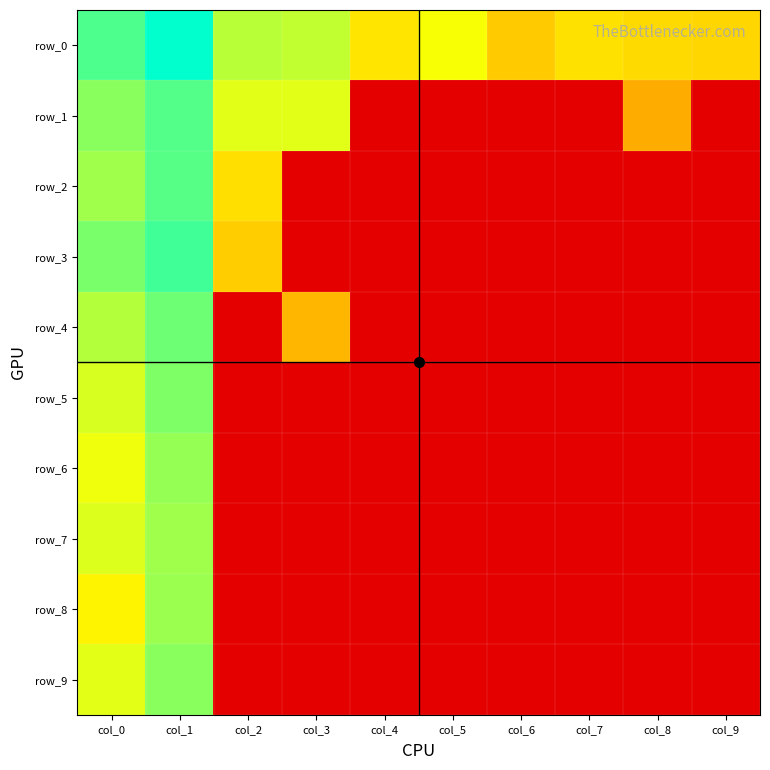

What is the difference between the second highest and minimum values in the row_8 series?

20.3